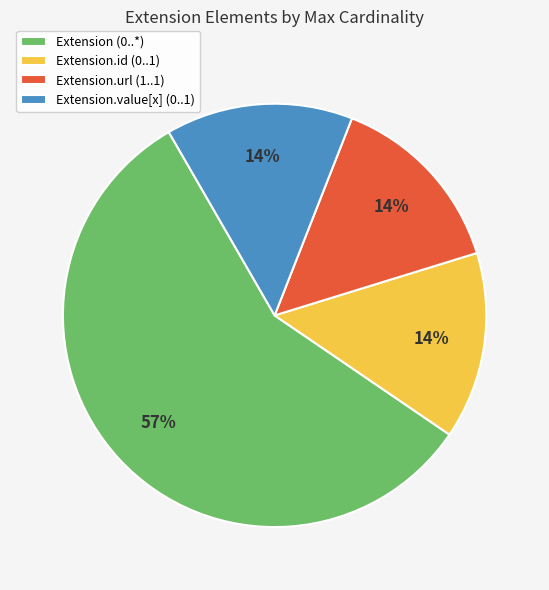

To the nearest percent, what percentage of the pie is Extension.id (0..1)?

14%